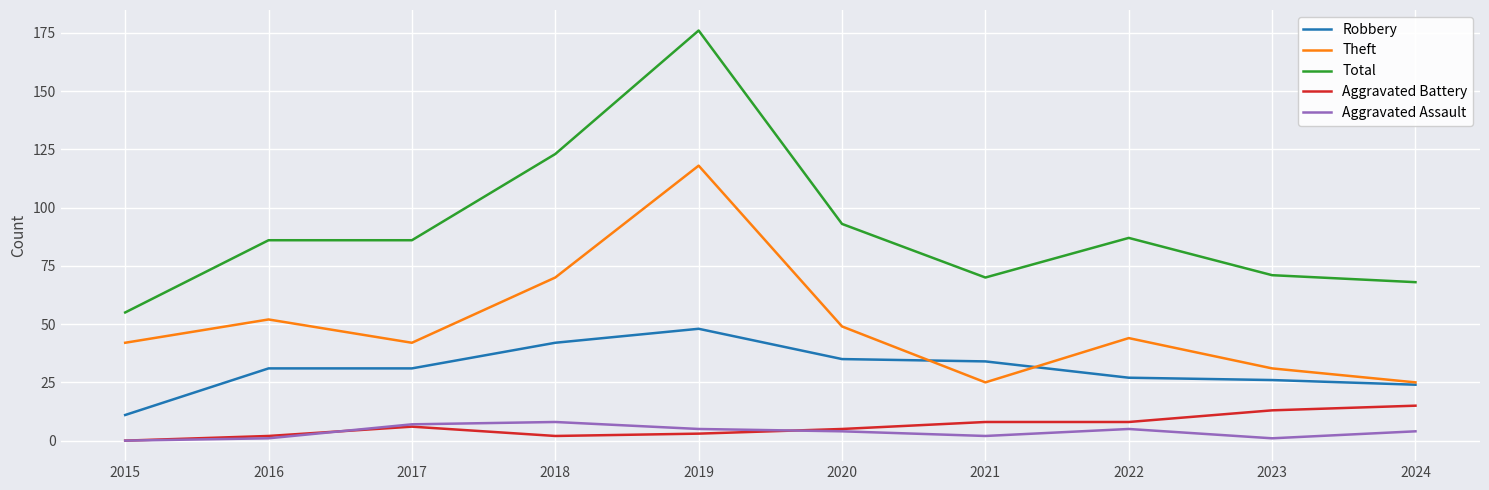

Does the chart display data point markers on the line(s)?

No